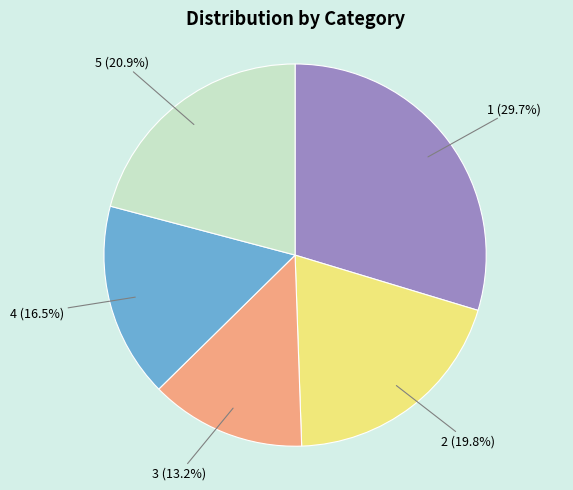

Is there any slice that represents more than half of the pie?

No